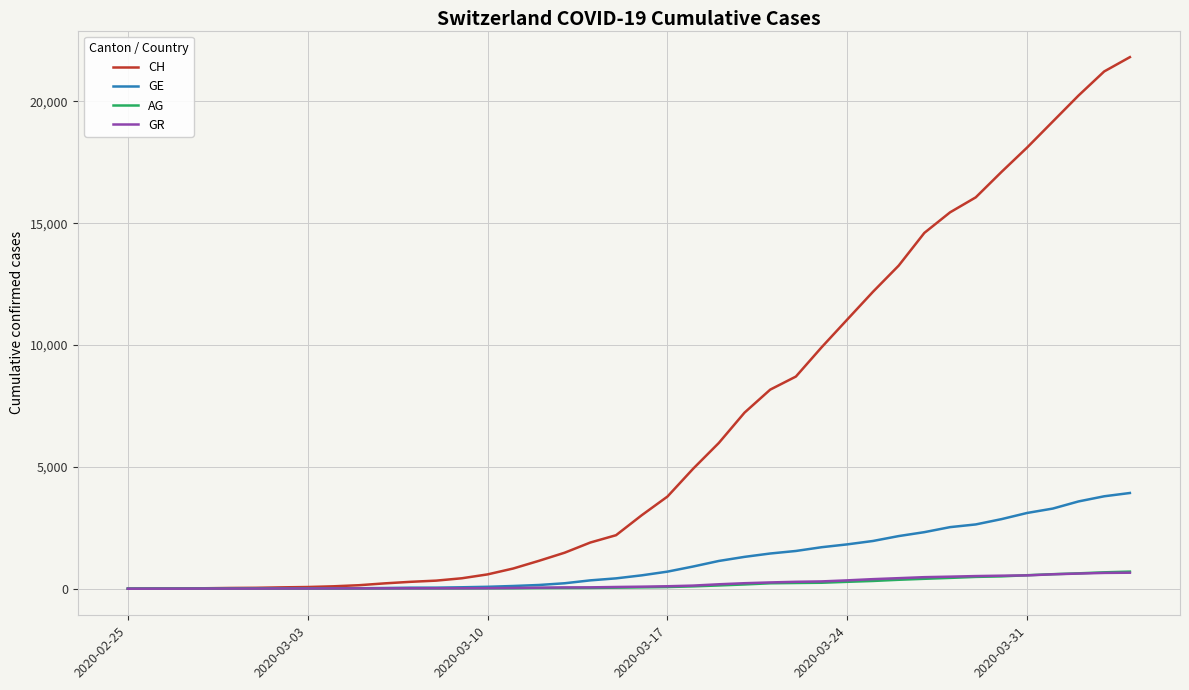

Which series has the largest total across all categories?

CH